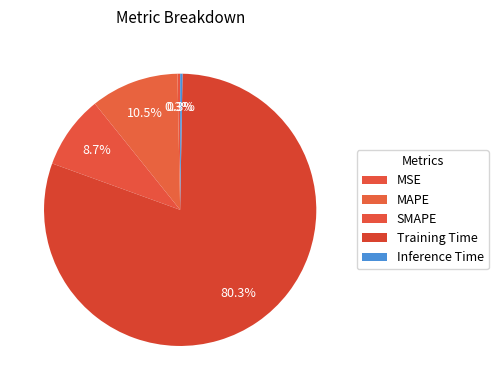

What percentage is the Training Time slice, to the nearest percent?

80%